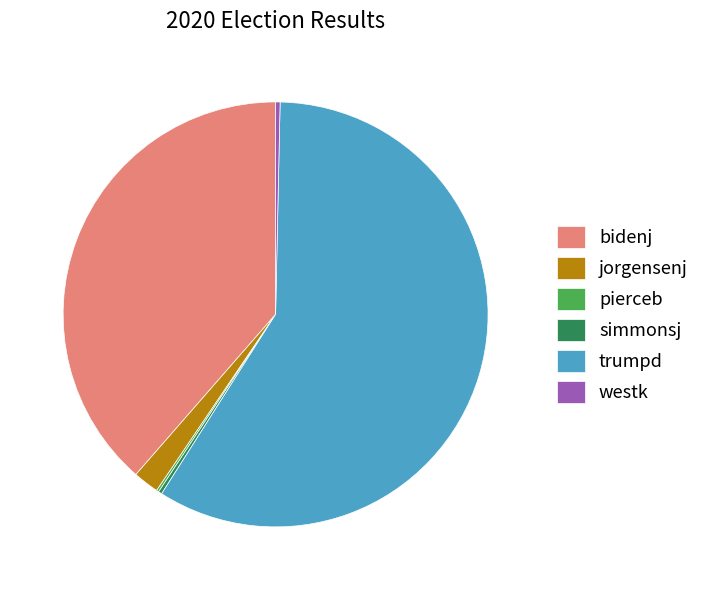

Which category accounts for the majority?

trumpd